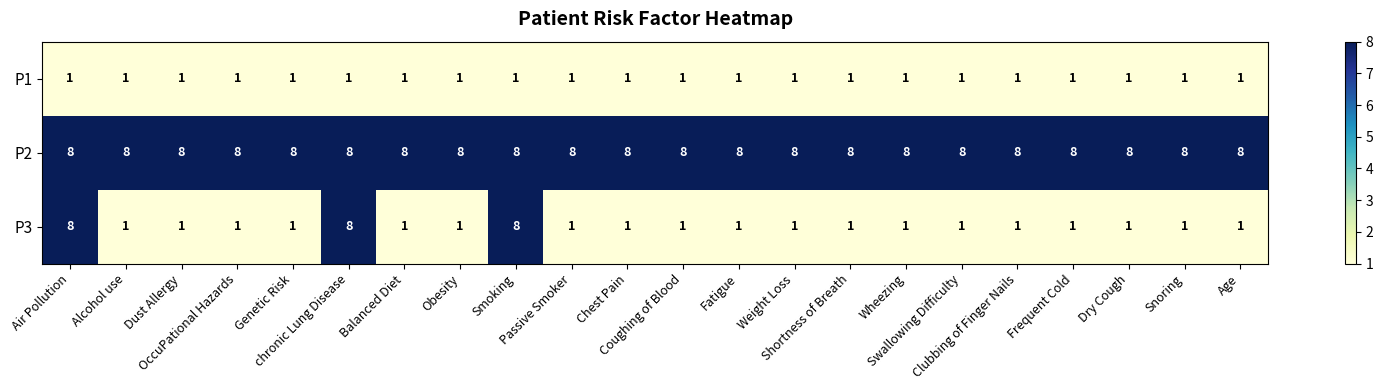

What is the sum of all P3 values?

43